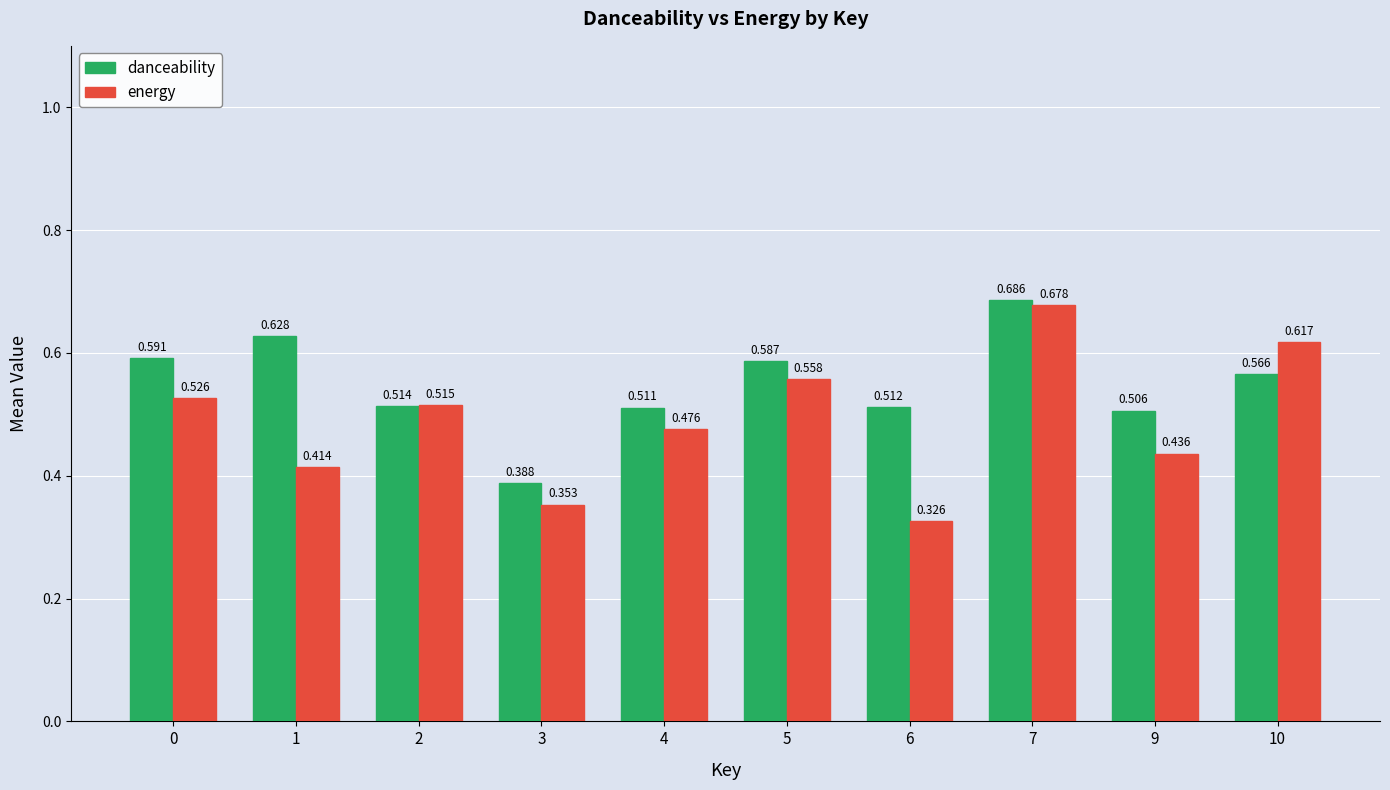

List the series in order of their peak value, highest first.

danceability, energy